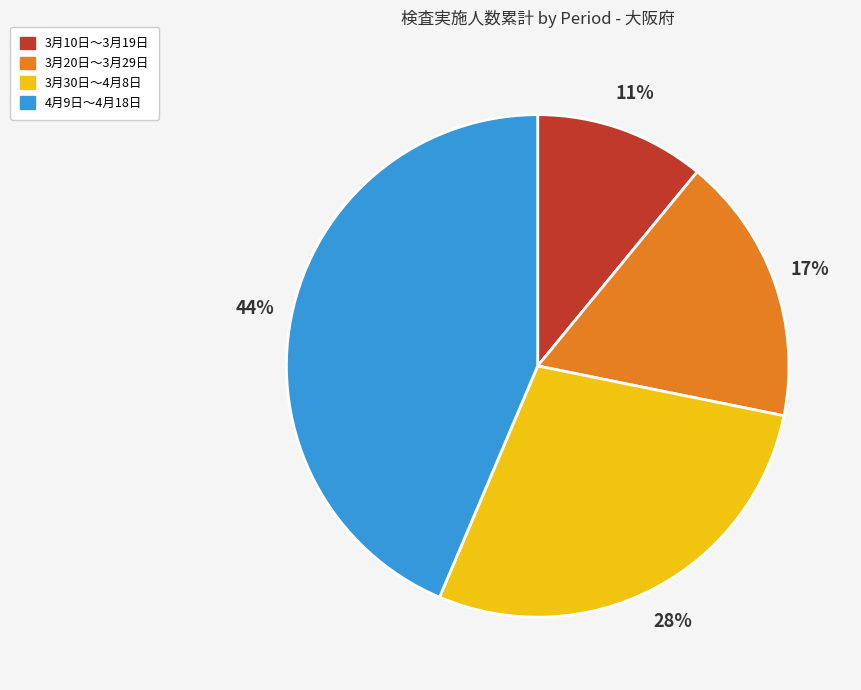

Is there a majority slice in this chart?

No